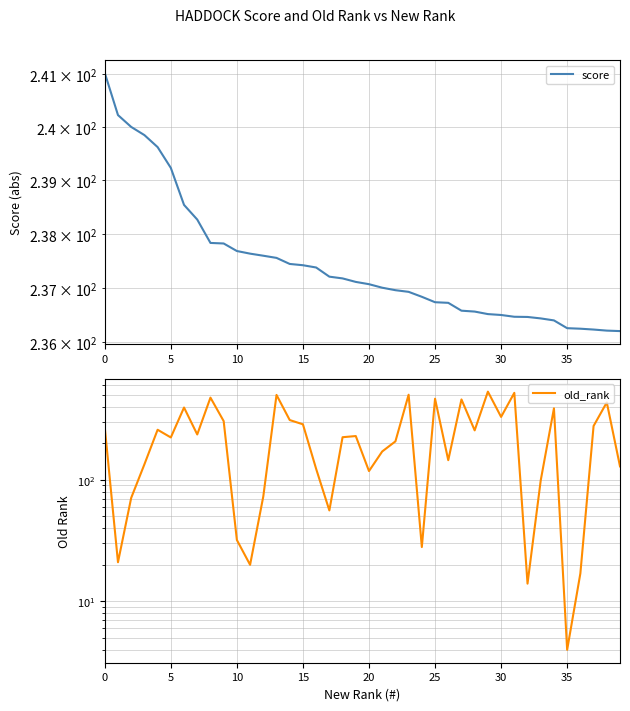

How many lines are shown in the chart?

2